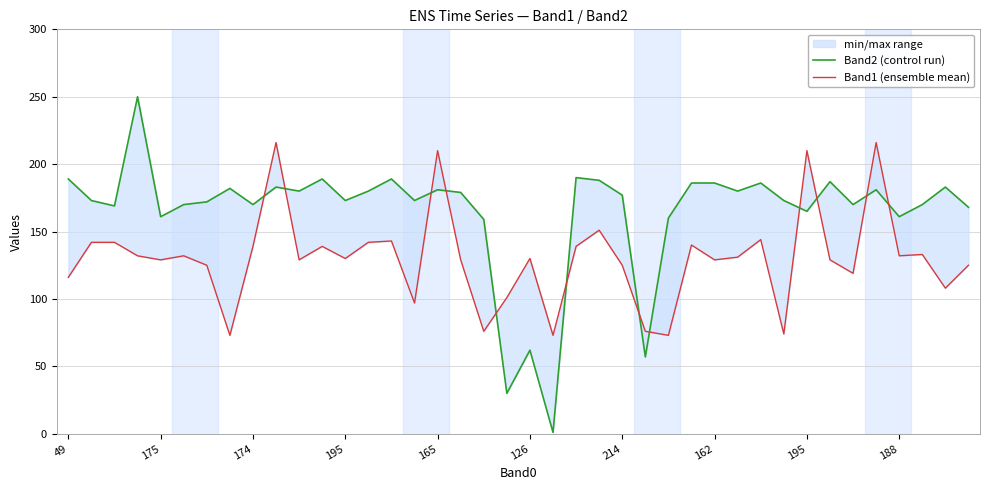

Which series has the largest total across all categories?

Band2 (control run)